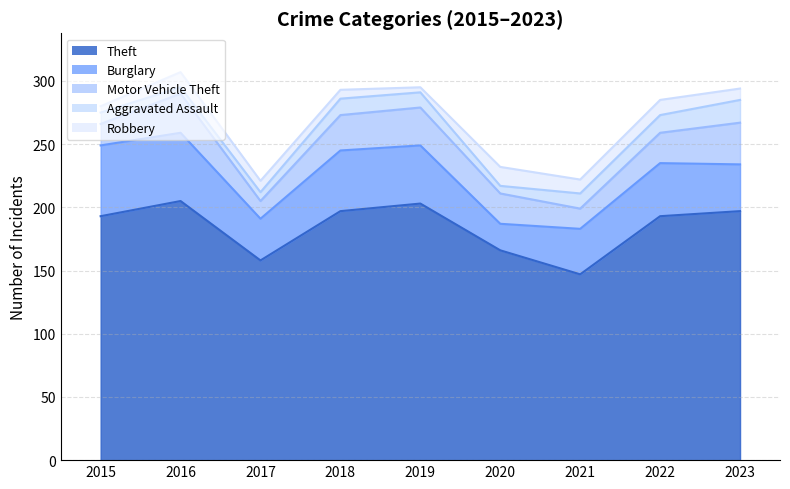

What is the lowest value of the Aggravated Assault series?

5